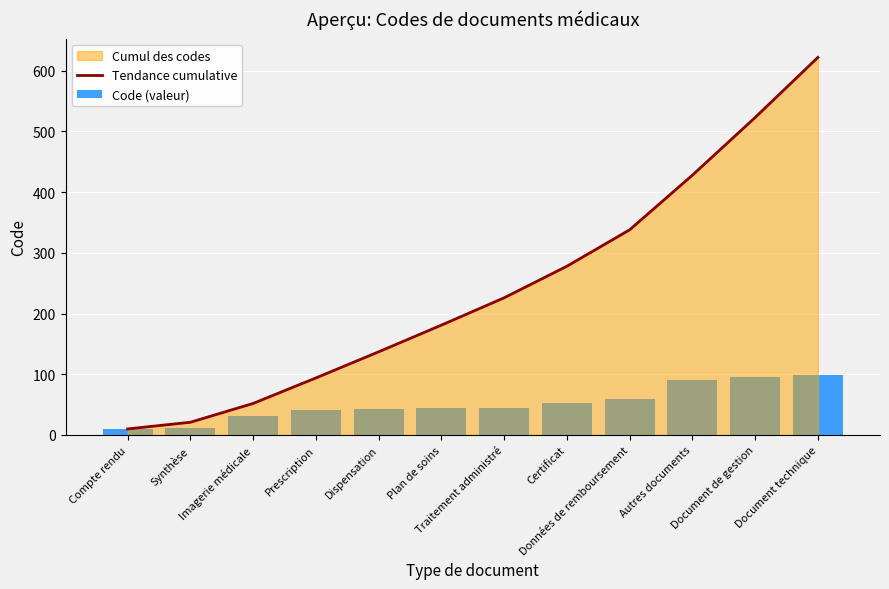

Where does the Tendance cumulative series first go above 226?

Certificat